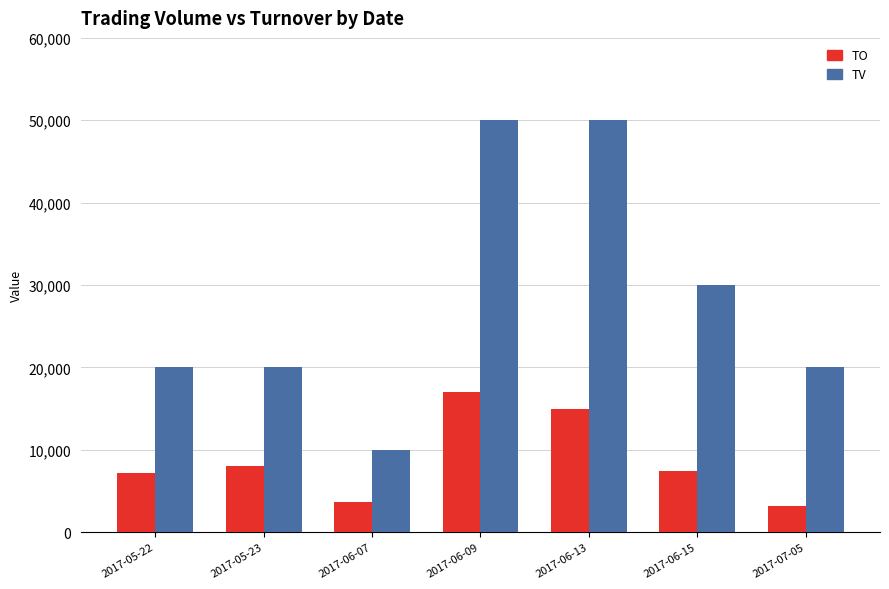

What is the smallest value displayed?

3200